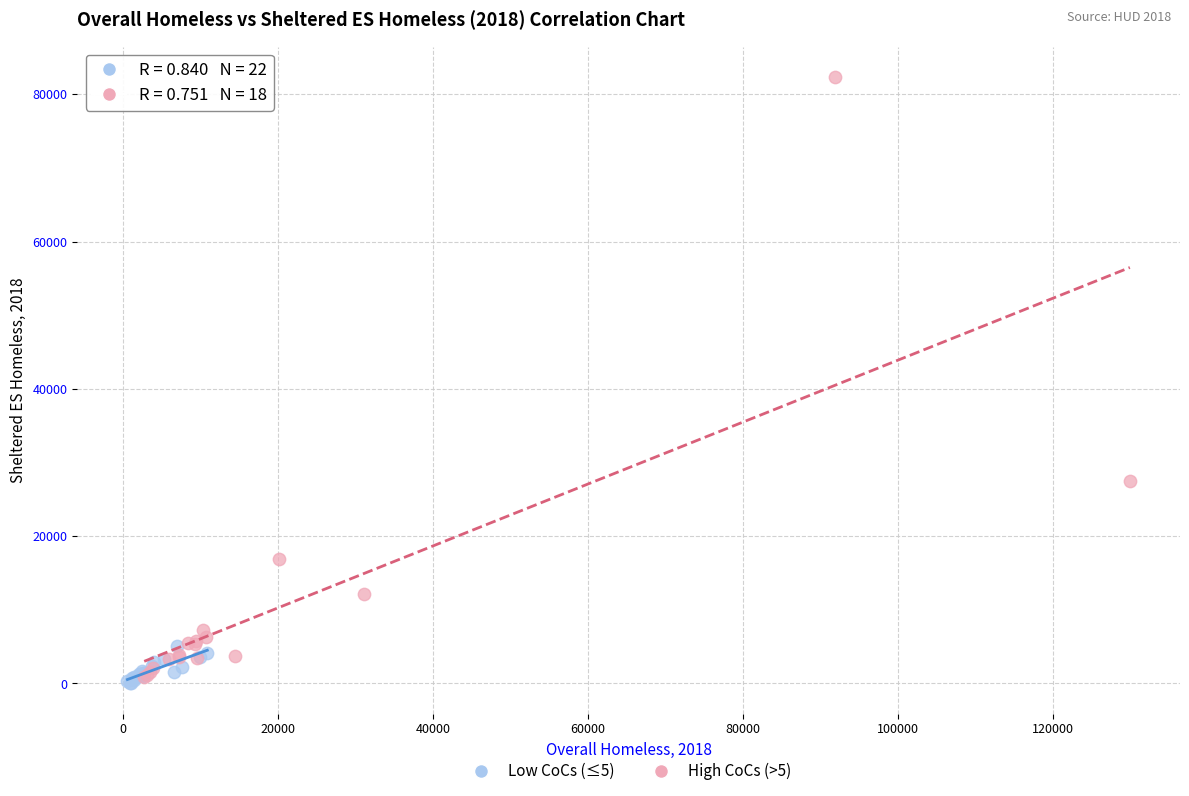

What are all the series names shown in the legend?

Low CoCs (≤5), High CoCs (>5)